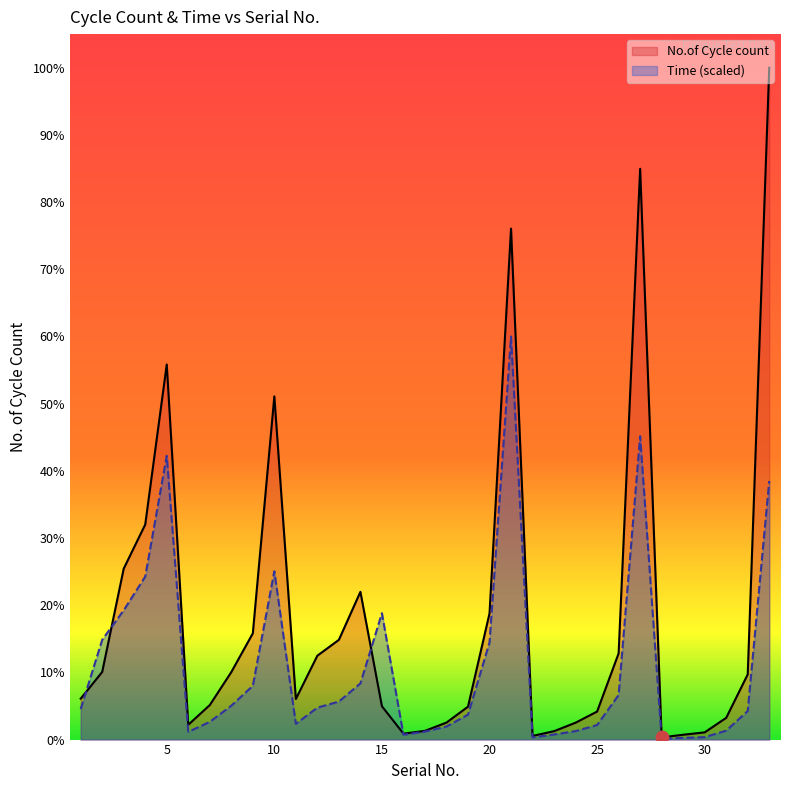

At which category is the sum across all series the highest?

33